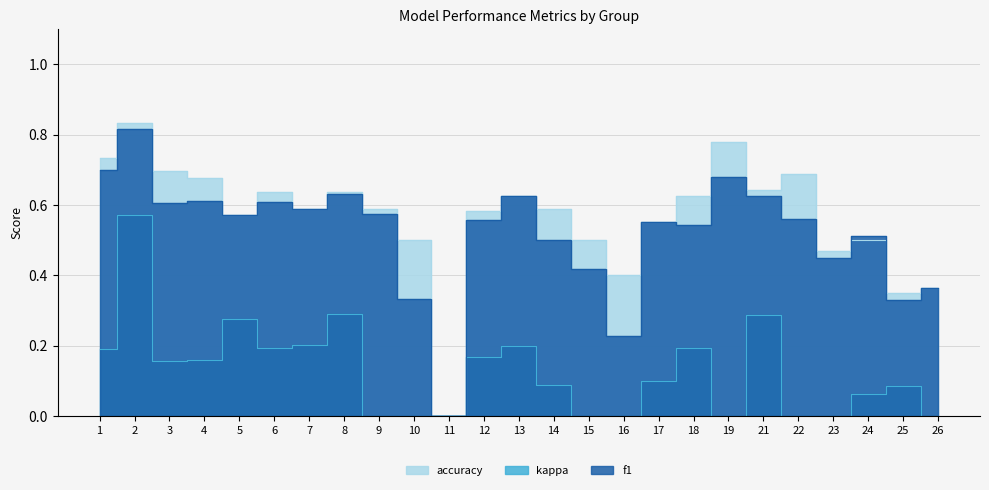

What is the value of the f1 point at the 23rd from the left?

0.5